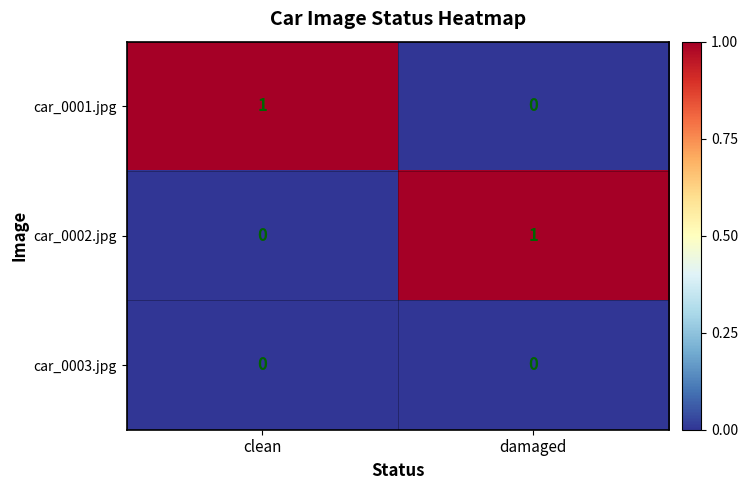

Which category has the lowest value in the car_0001.jpg series?

damaged